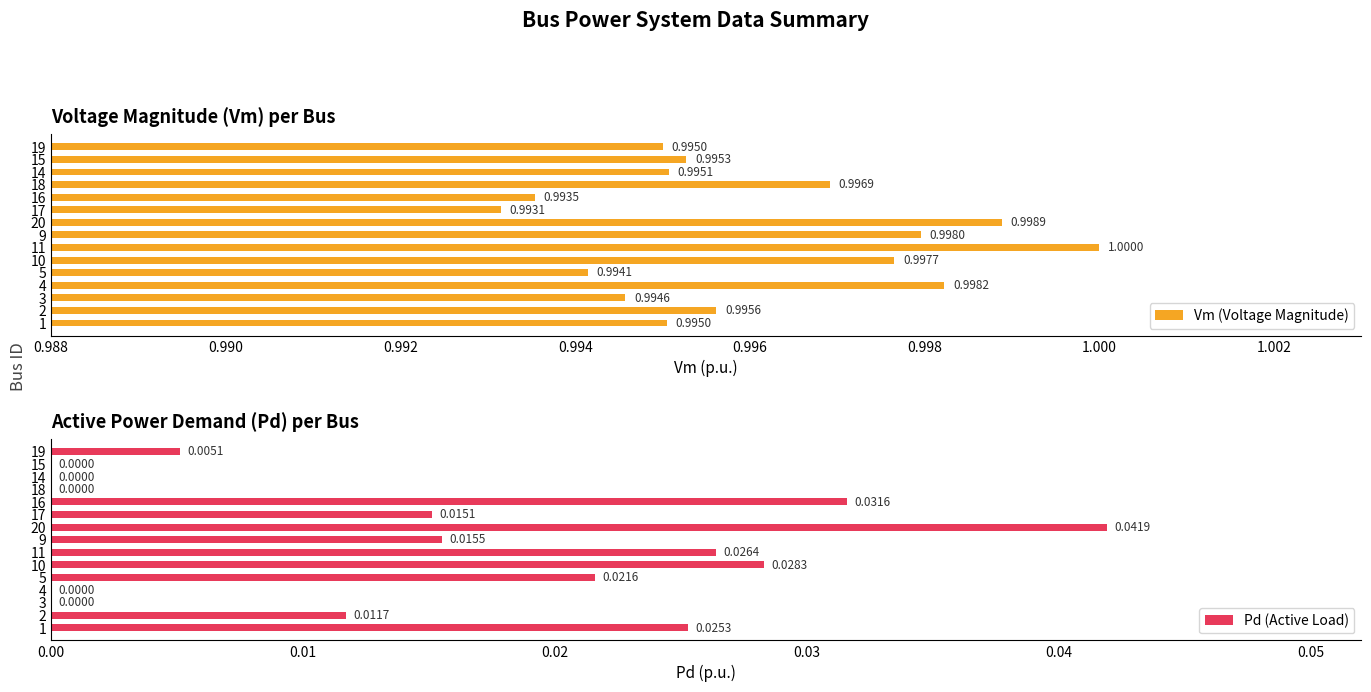

List the series in order of their overall mean, lowest first.

Pd (Active Load), Vm (Voltage Magnitude)